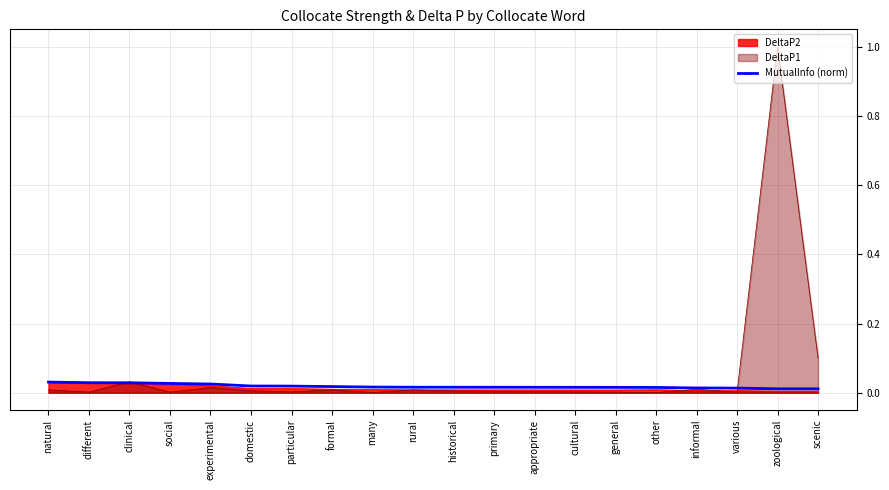

Which series has the largest range (max minus min)?

DeltaP1